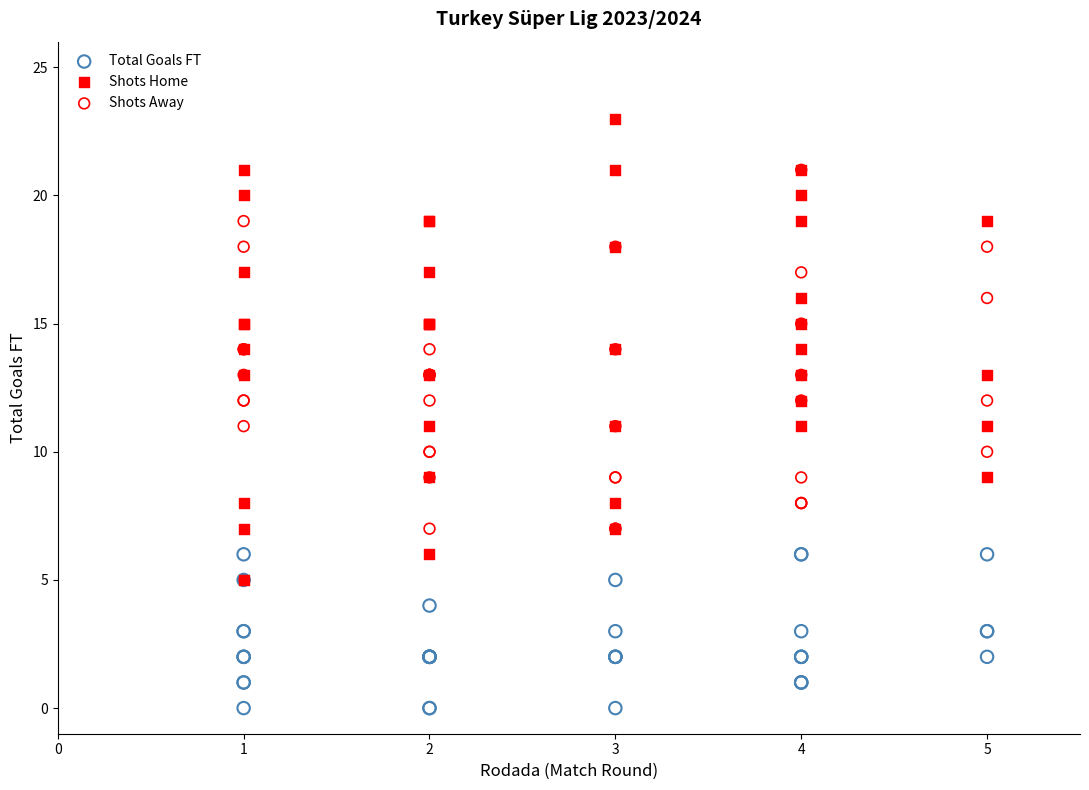

Which series has the largest Y range (max minus min)?

Shots Home